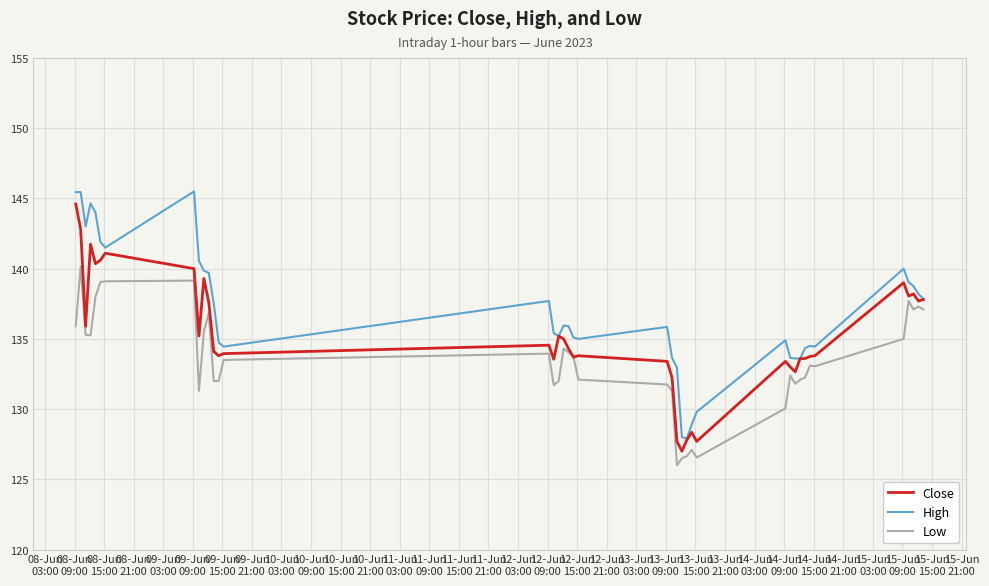

Which series has the largest total across all categories?

High